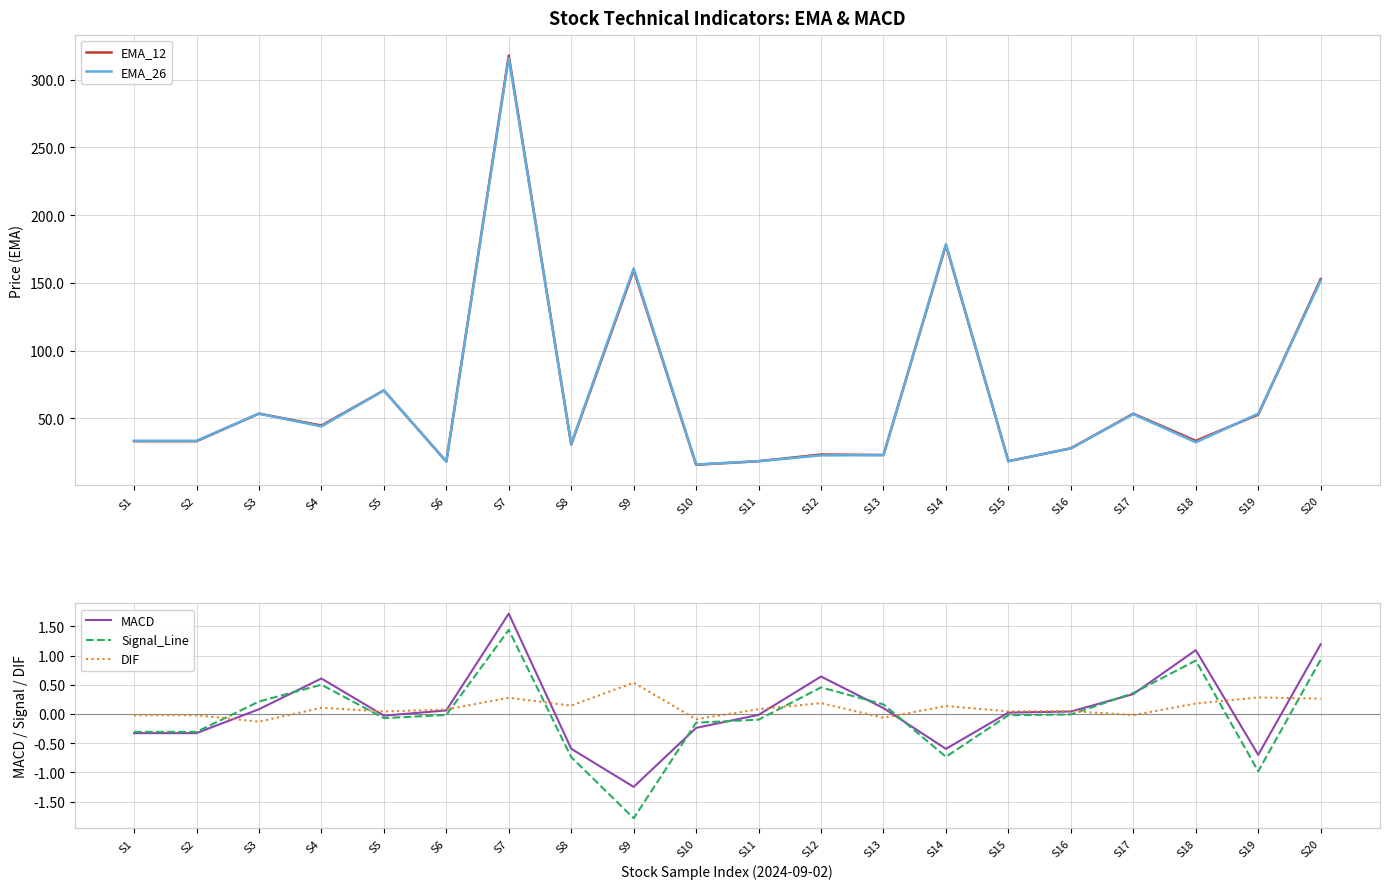

Where is the first local maximum for MACD?

S4